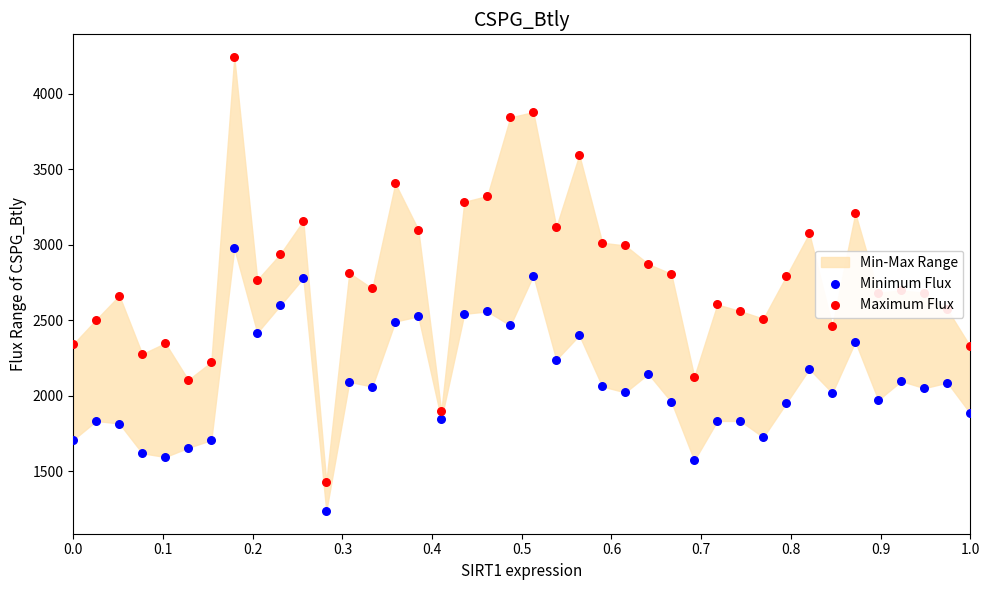

Which series contains the highest Y value?

Maximum Flux